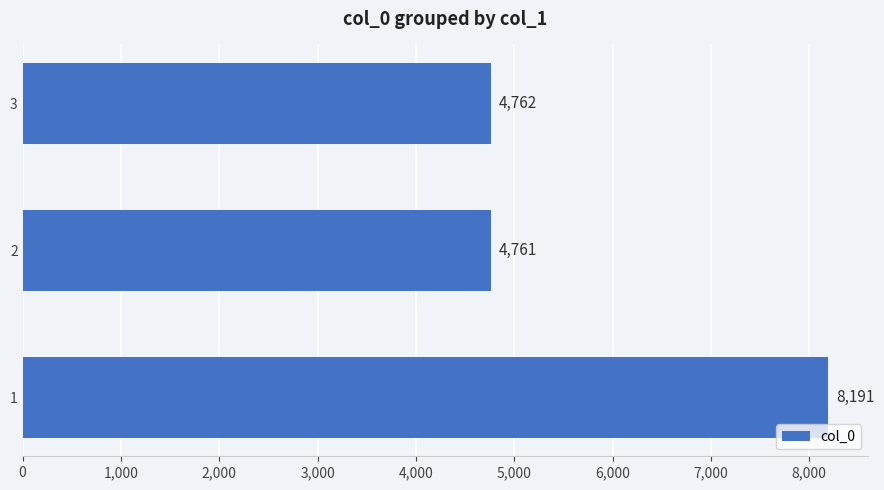

How many data points does each series have?

3